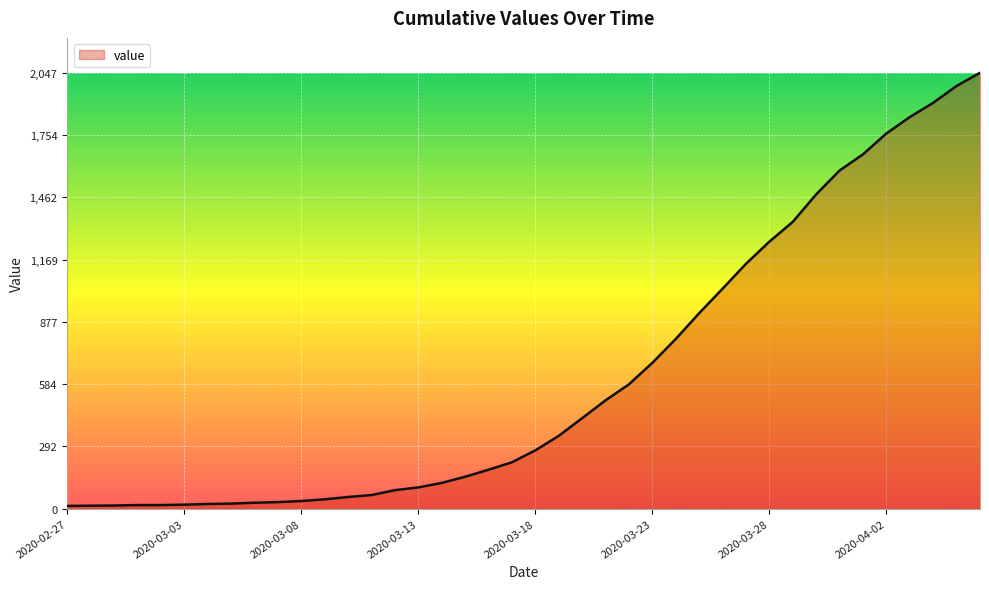

What is the difference between the maximum and minimum values?

2034